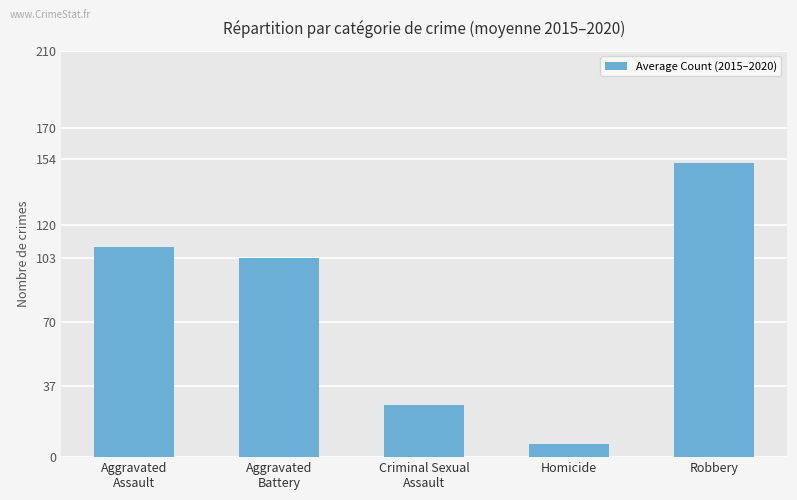

Which label corresponds to the largest value in the chart?

Robbery